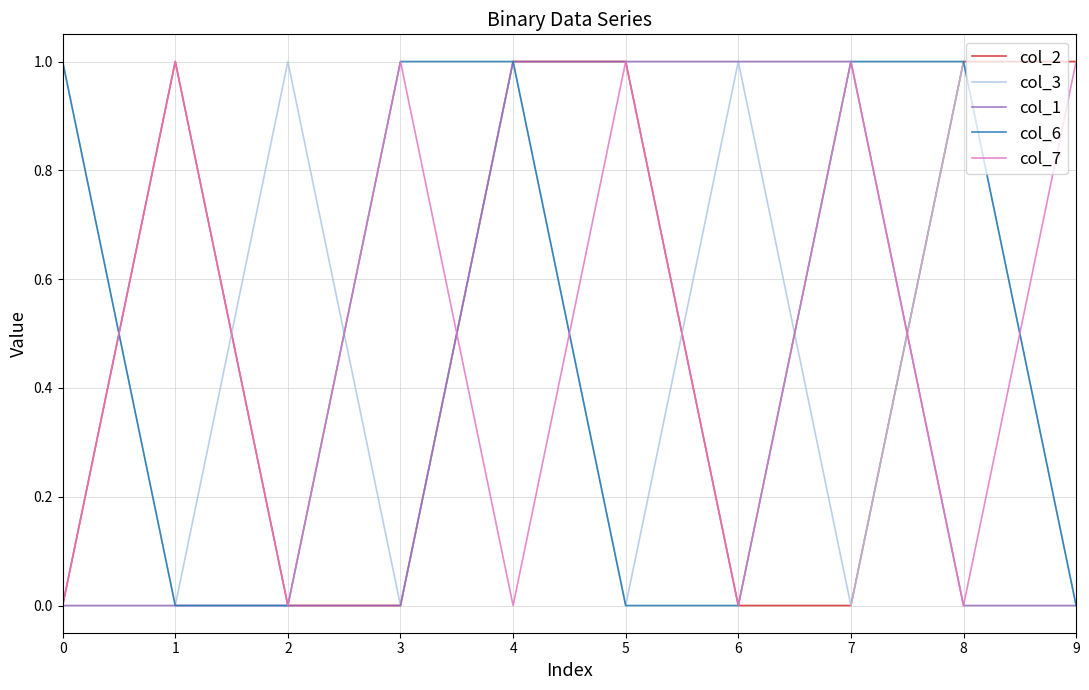

True or false: col_7 has a value of 0 at 6.

True